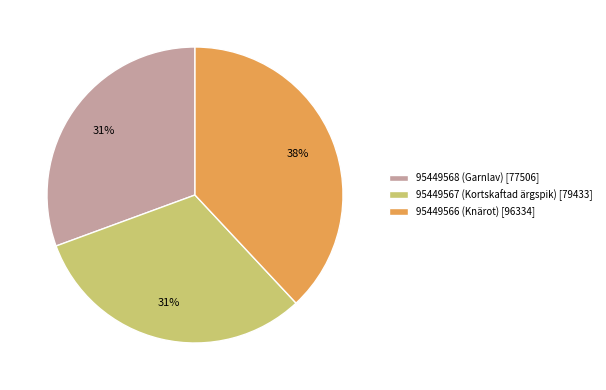

The 95449568 (Garnlav) slice represents 31% of the pie. True or false?

True